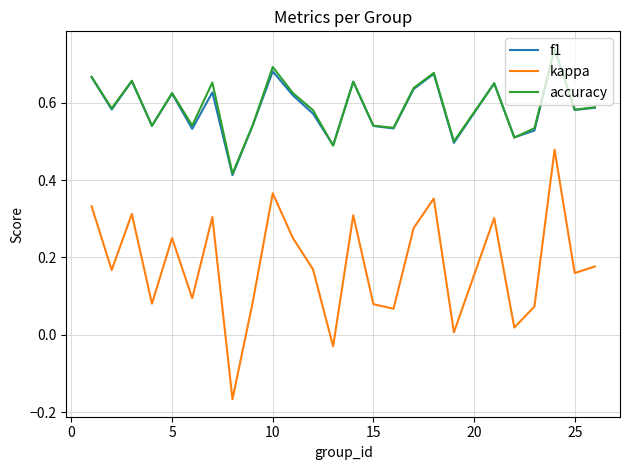

Which series has the widest spread of values?

kappa